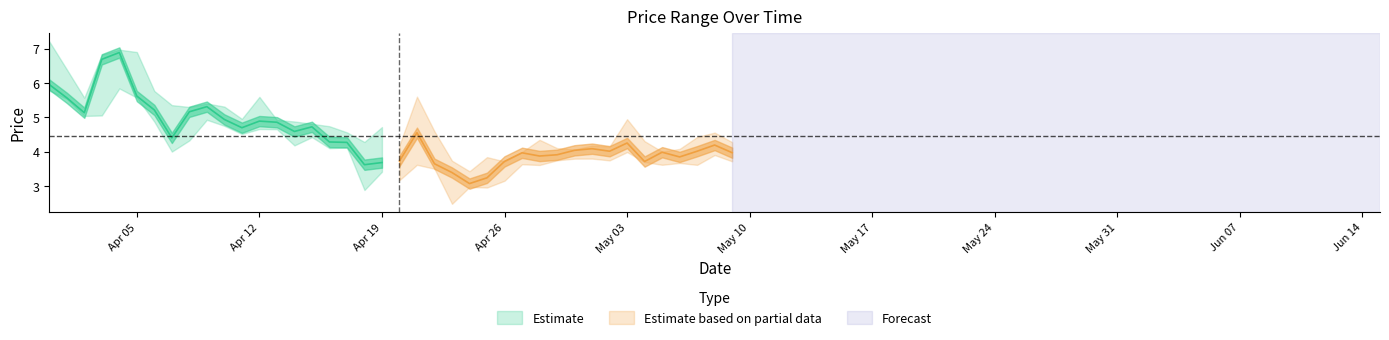

What is the difference between the maximum and minimum values in the low series?

3.4